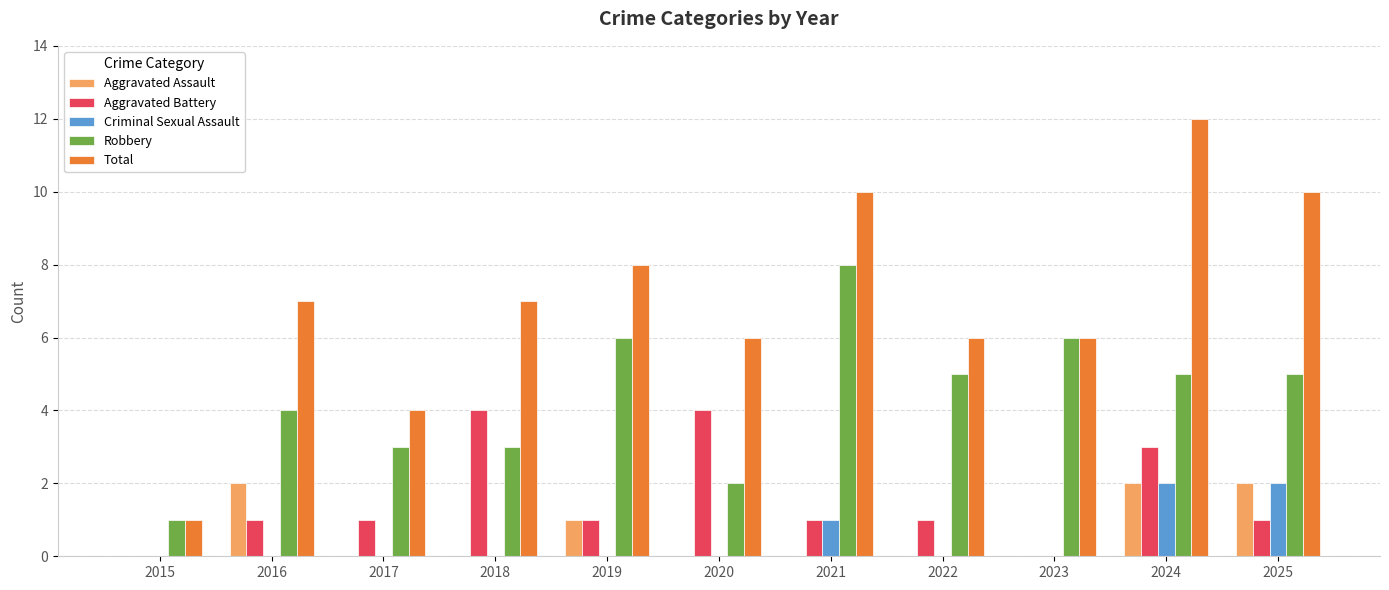

Is the value of Aggravated Battery at 2022 greater than the value of Aggravated Assault at 2020?

Yes